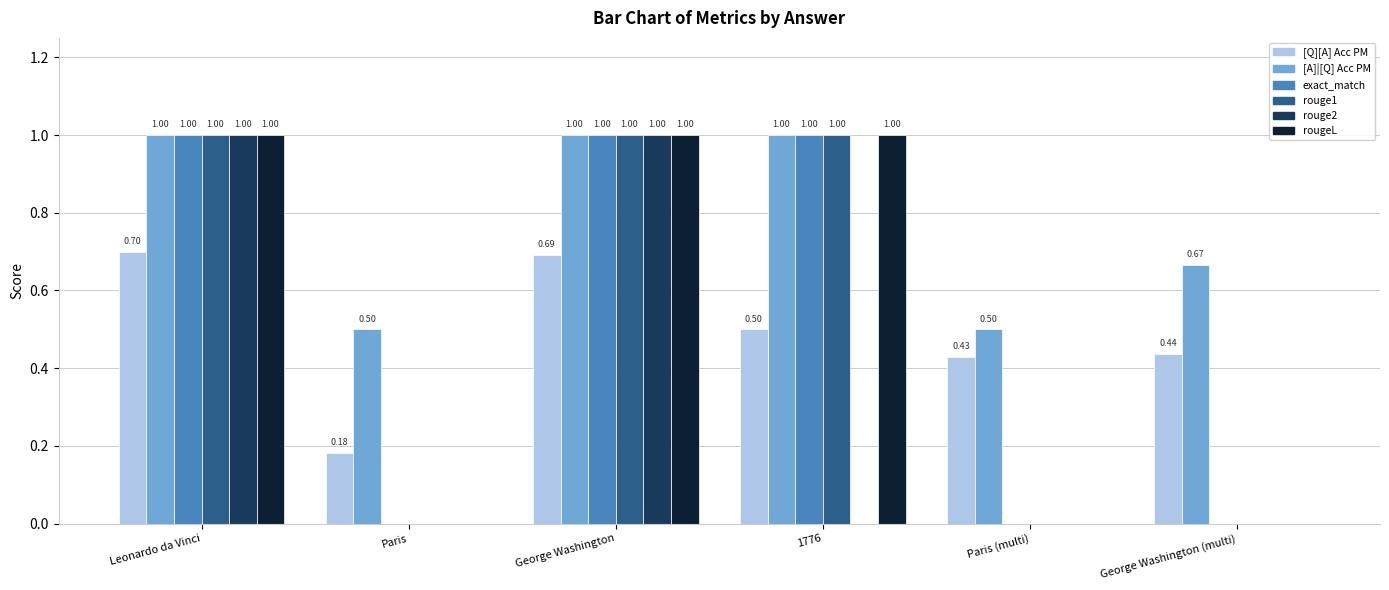

What value does the rougeL series have at George Washington?

1.0